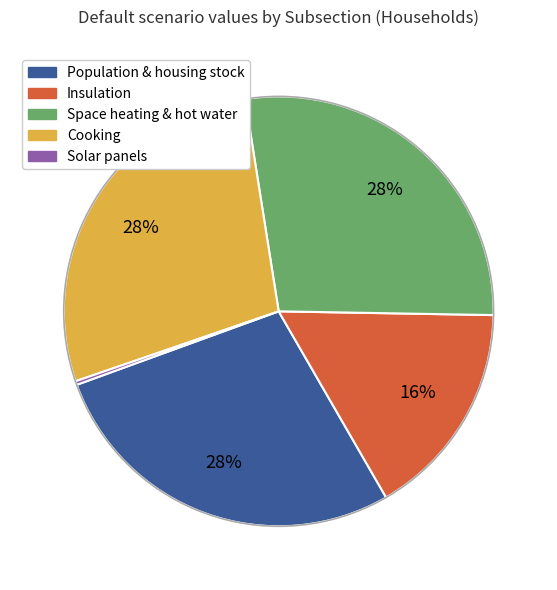

Does any single category account for the majority?

No